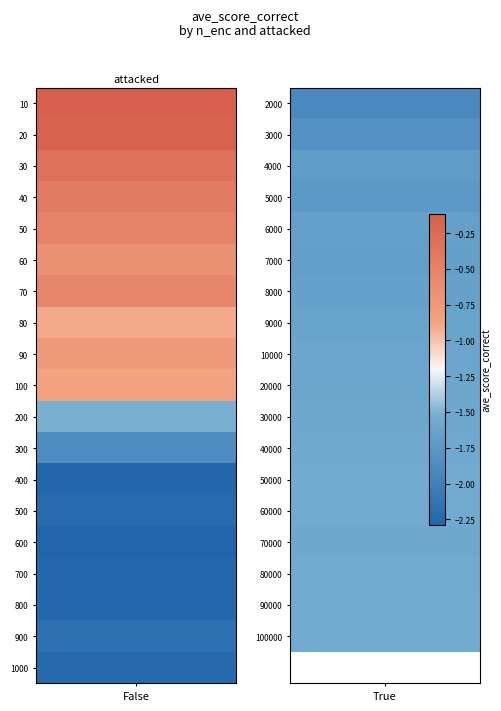

What is the spread (max minus min) of values at 0?

2.2